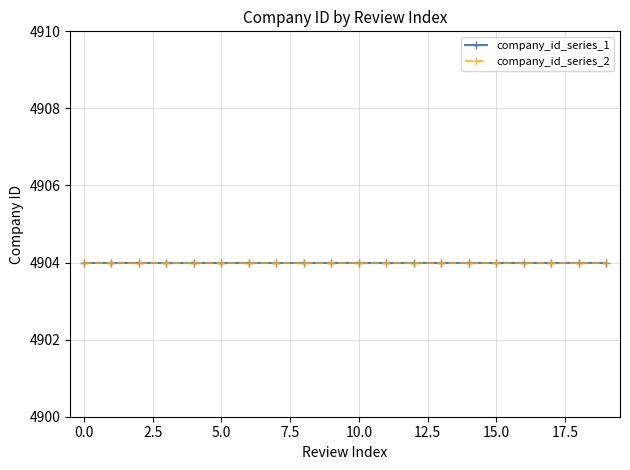

Is it true that company_id equals 4904 at 4?

True